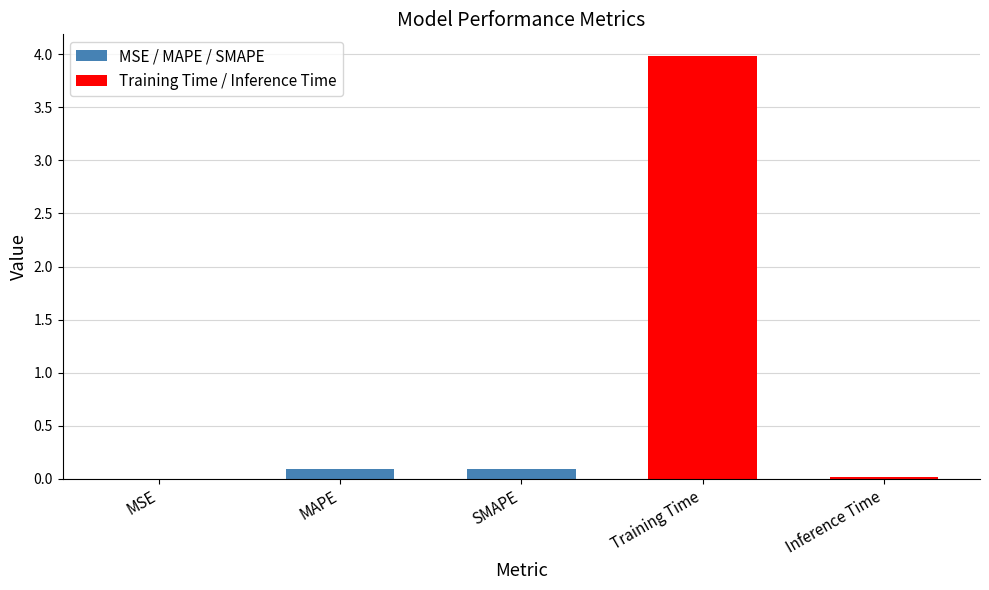

Which has a higher value, SMAPE or Inference Time?

SMAPE